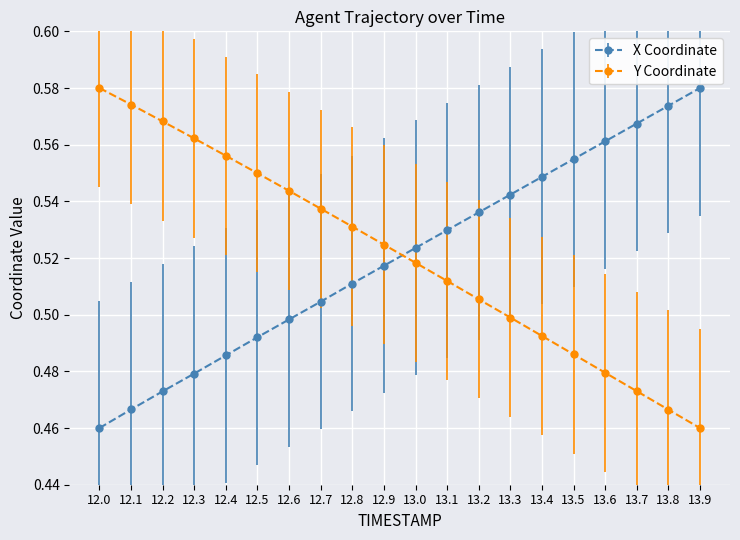

After their last crossing, which series has the higher values: X Coordinate or Y Coordinate?

X Coordinate